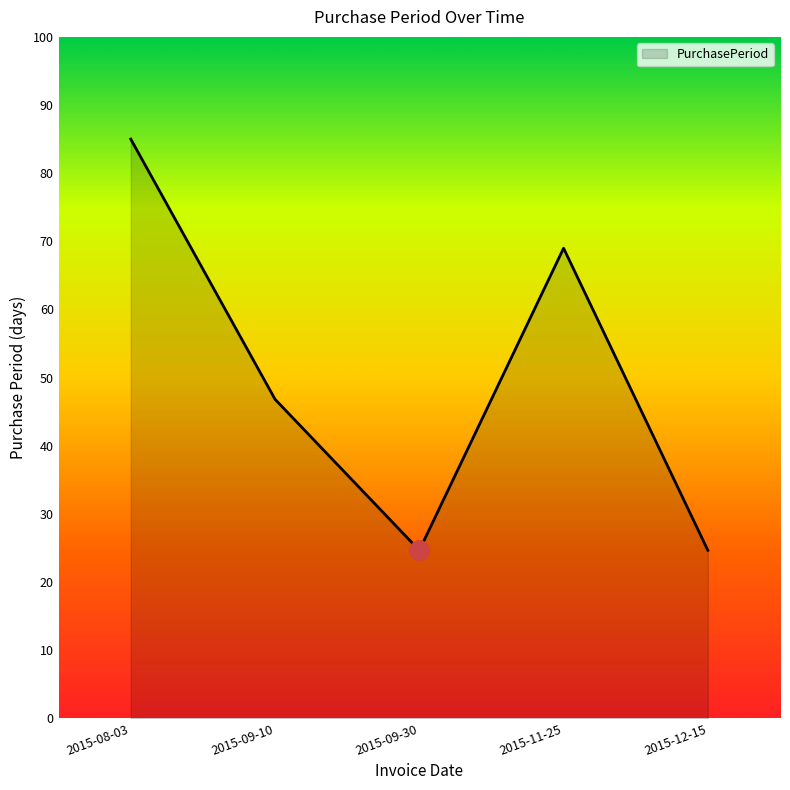

What position from the left is 2015-09-10?

2